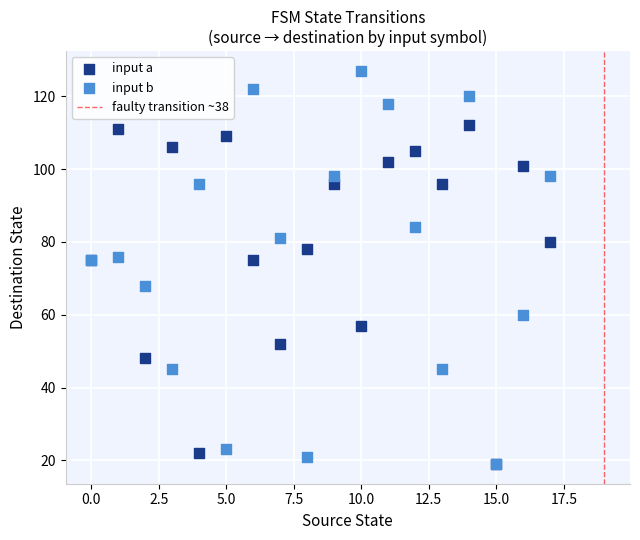

In the input a series, what Y value is closest to 65?

57